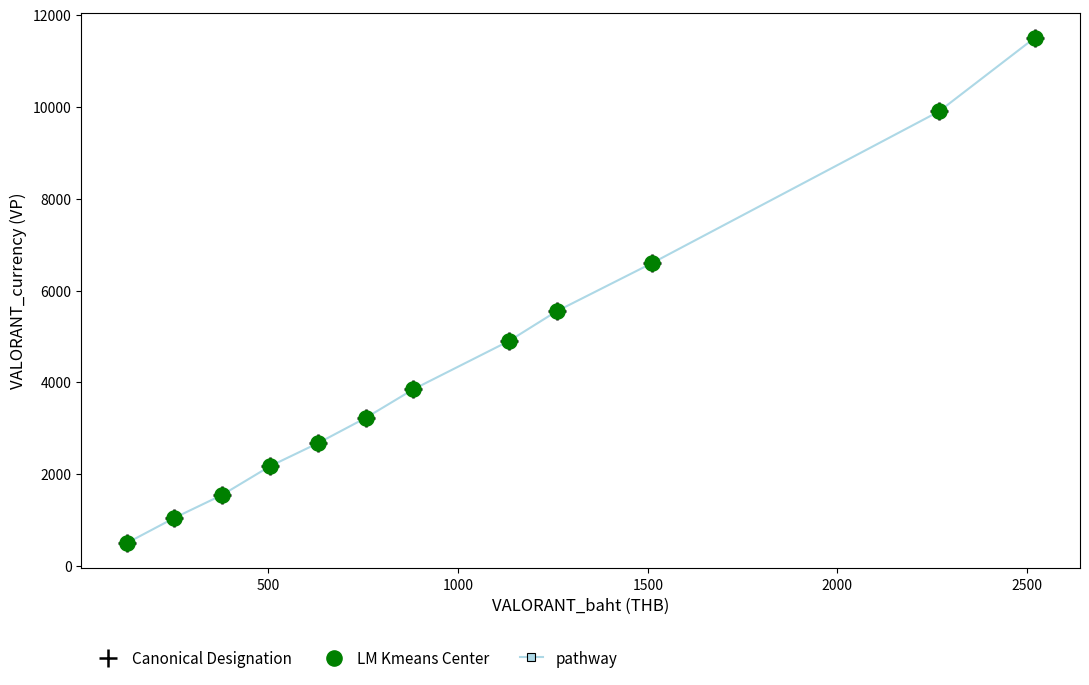

What is the smallest value displayed?

500